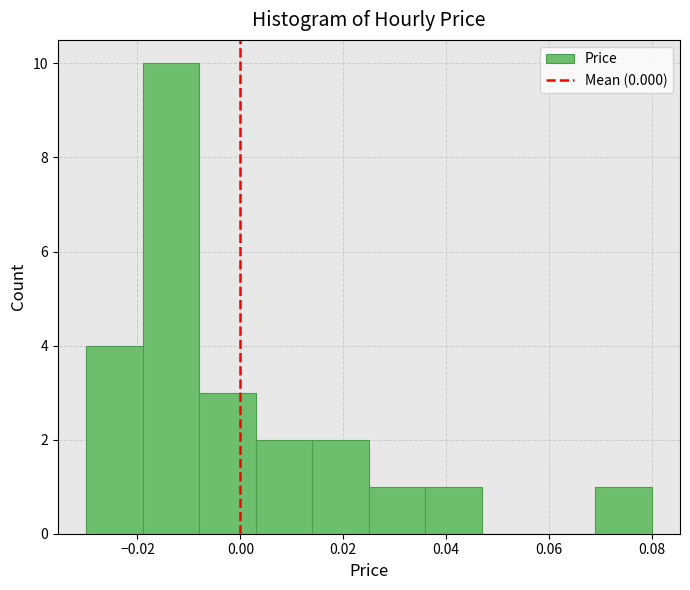

How tall is the bar that spans -0.030 to -0.019 on the x-axis? Neither the bar edges nor the heights are printed on the chart, so give them approximately, as read against the axes.

4